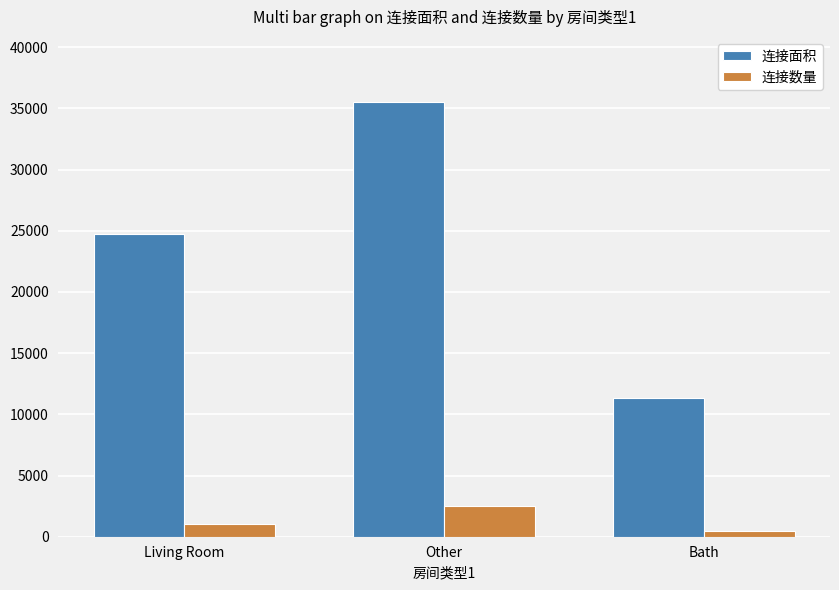

The 连接数量 series shows 1075 at Living Room. True or false?

True